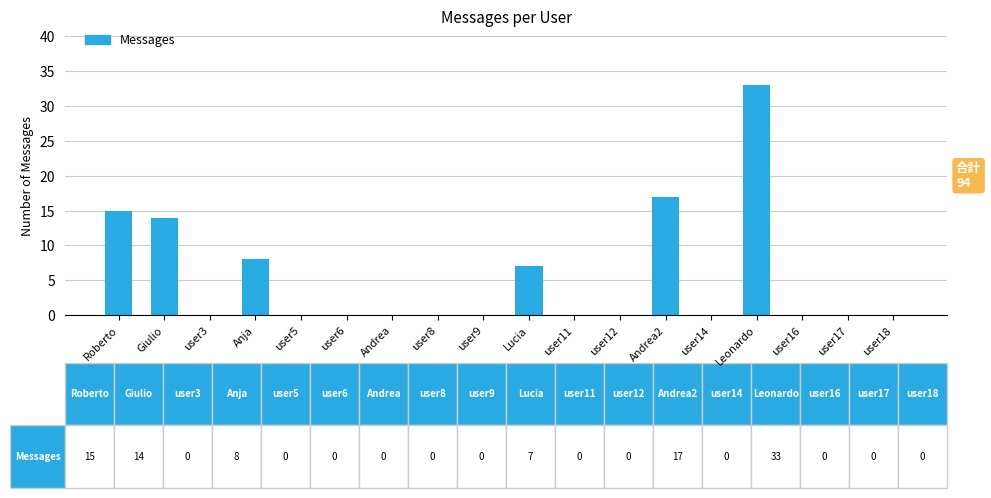

The value at user14 is 0. True or false?

True